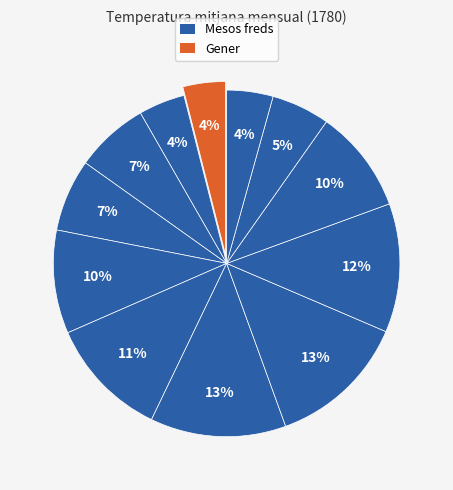

Rank the categories by value from lowest to highest.

Gener, Febrer, Desembre, Novembre, Abril, Març, Maig, Octubre, Juny, Setembre, Juliol, Agost